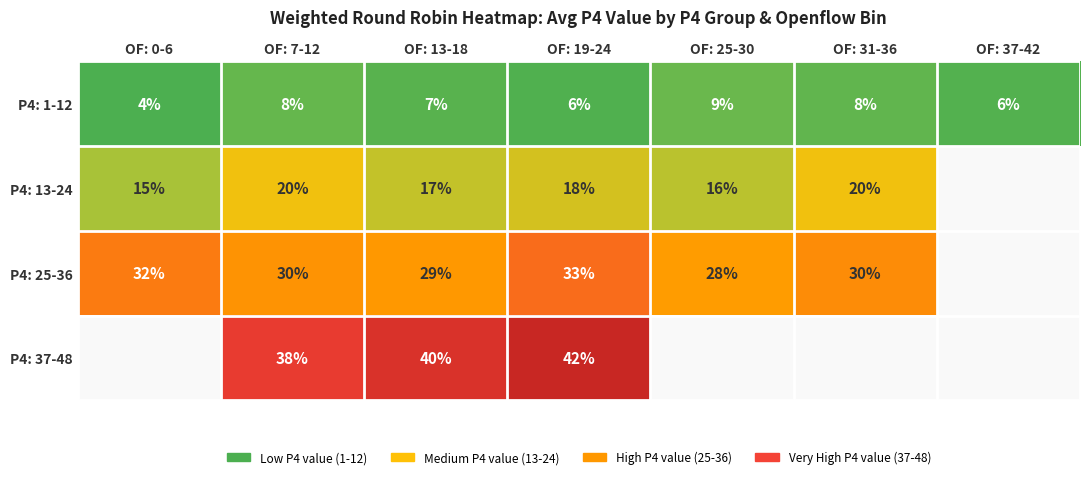

How many series are shown in this chart?

4